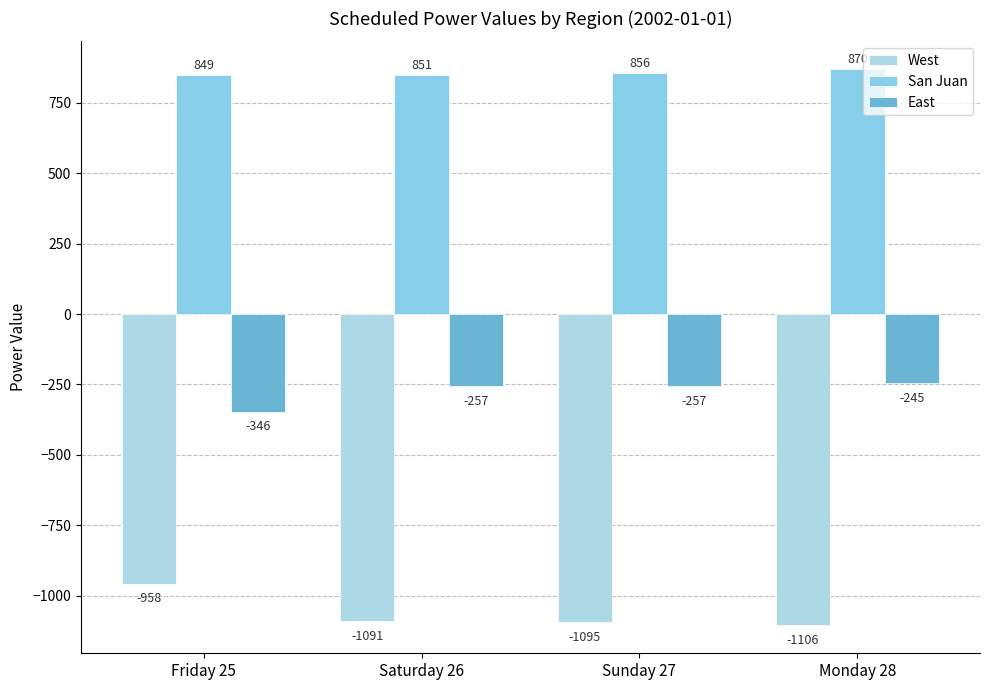

Which series changed the most between Sunday 27 and Monday 28?

San Juan